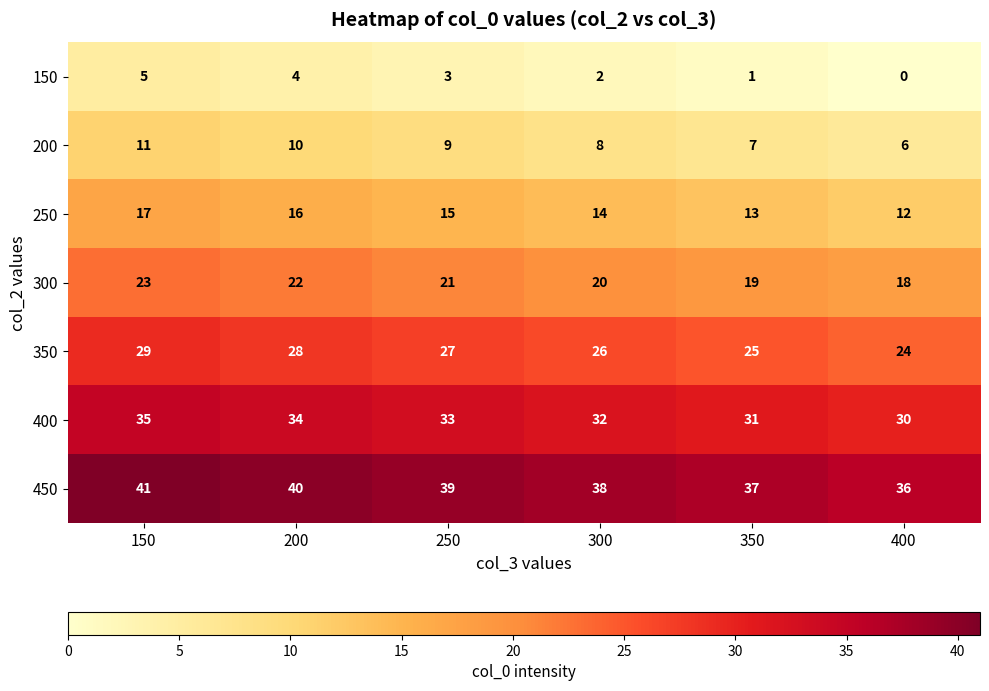

What is the greatest value displayed?

41